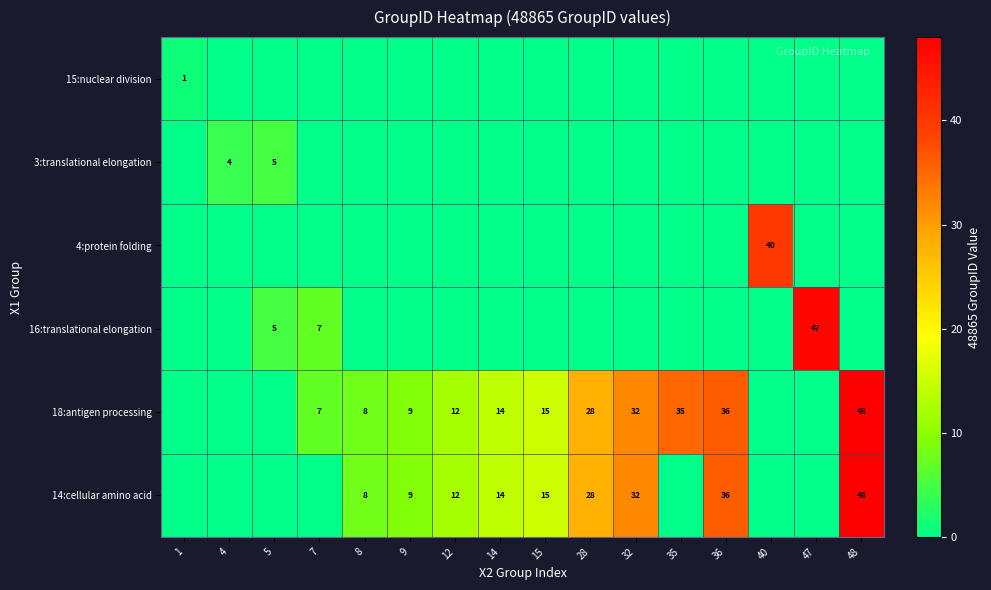

Which label corresponds to the smallest value in the chart?

4